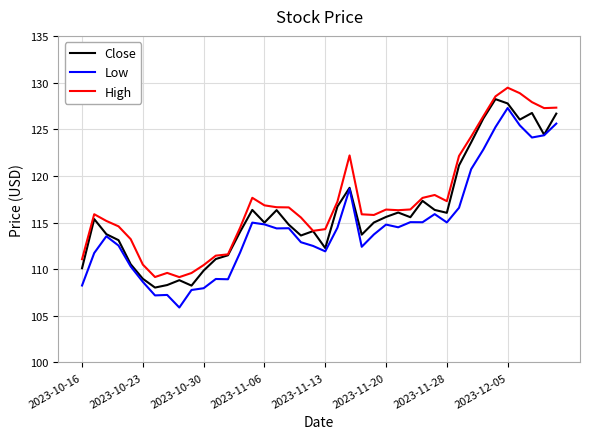

What is the lowest value of the Low series?

105.9